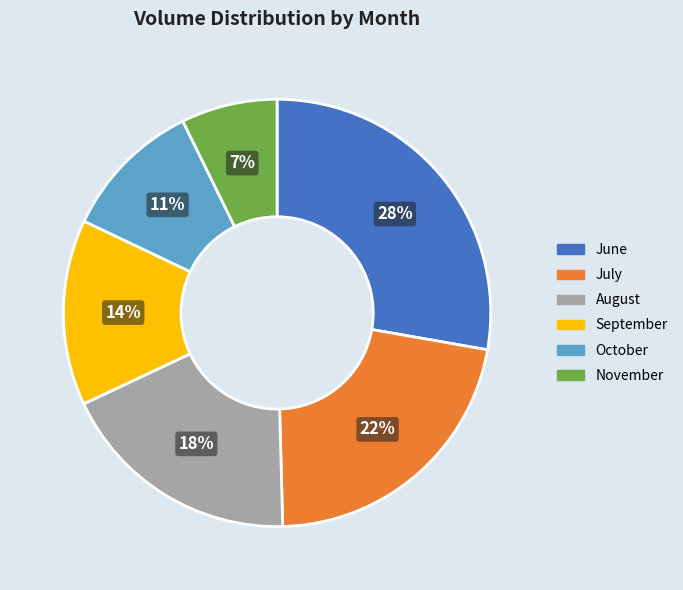

Count the number of slices in the pie.

6